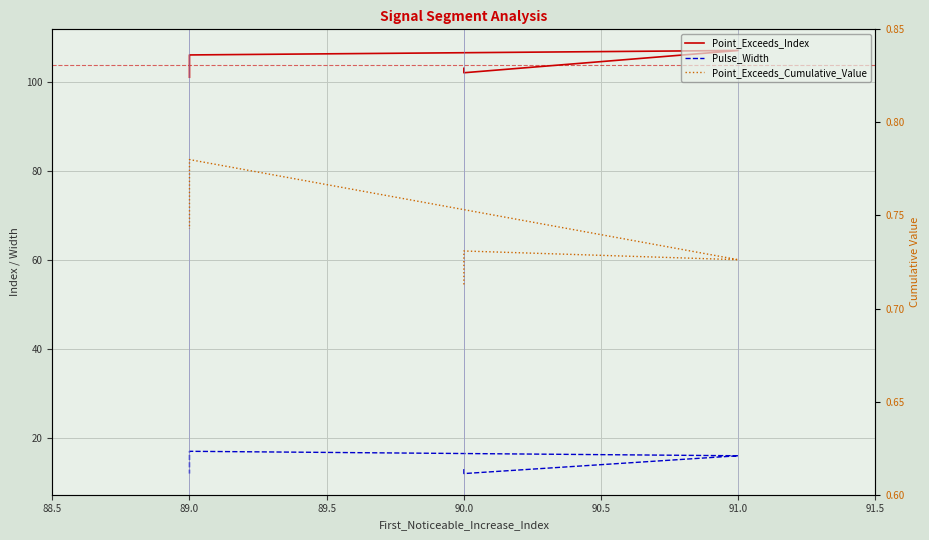

Reading left to right, what are all the values shown in this chart?

Point_Exceeds_Index: 103.0	102.0	107.0	106.0	101.0
Pulse_Width: 13.0	12.0	16.0	17.0	12.0
Point_Exceeds_Cumulative_Value: 0.7	0.7	0.7	0.8	0.7